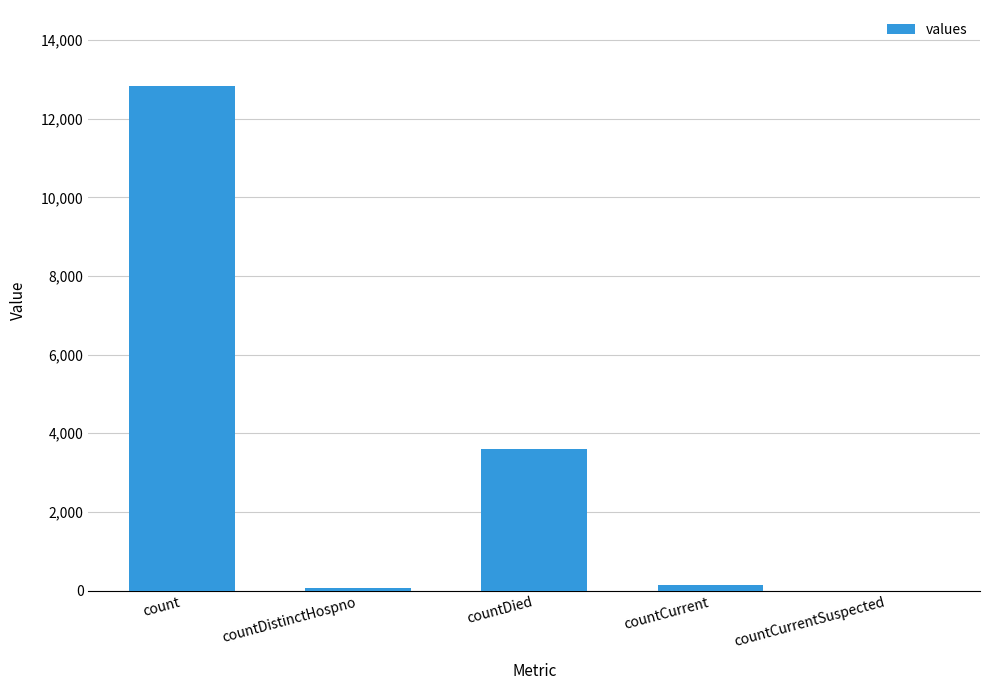

At which label is the value closest to 6421?

countDied